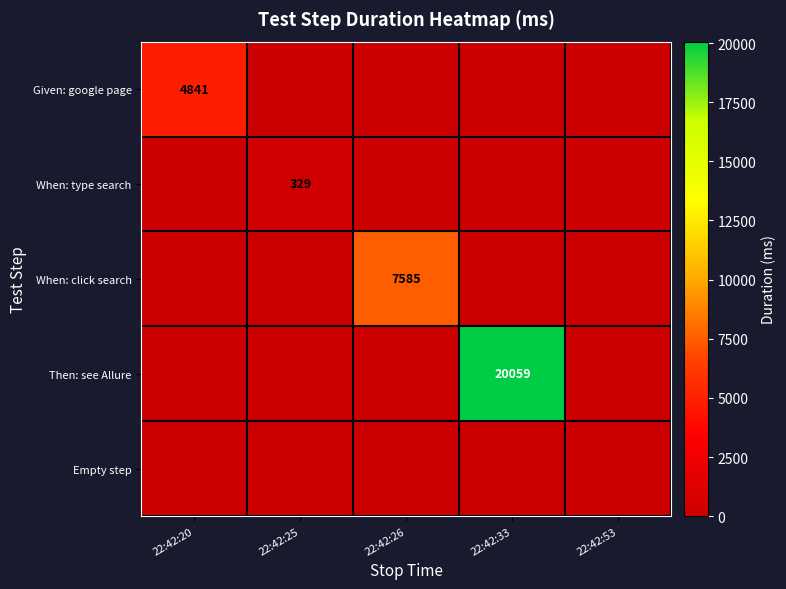

The Then: see Allure series shows 7489 at 22:42:33. True or false?

False